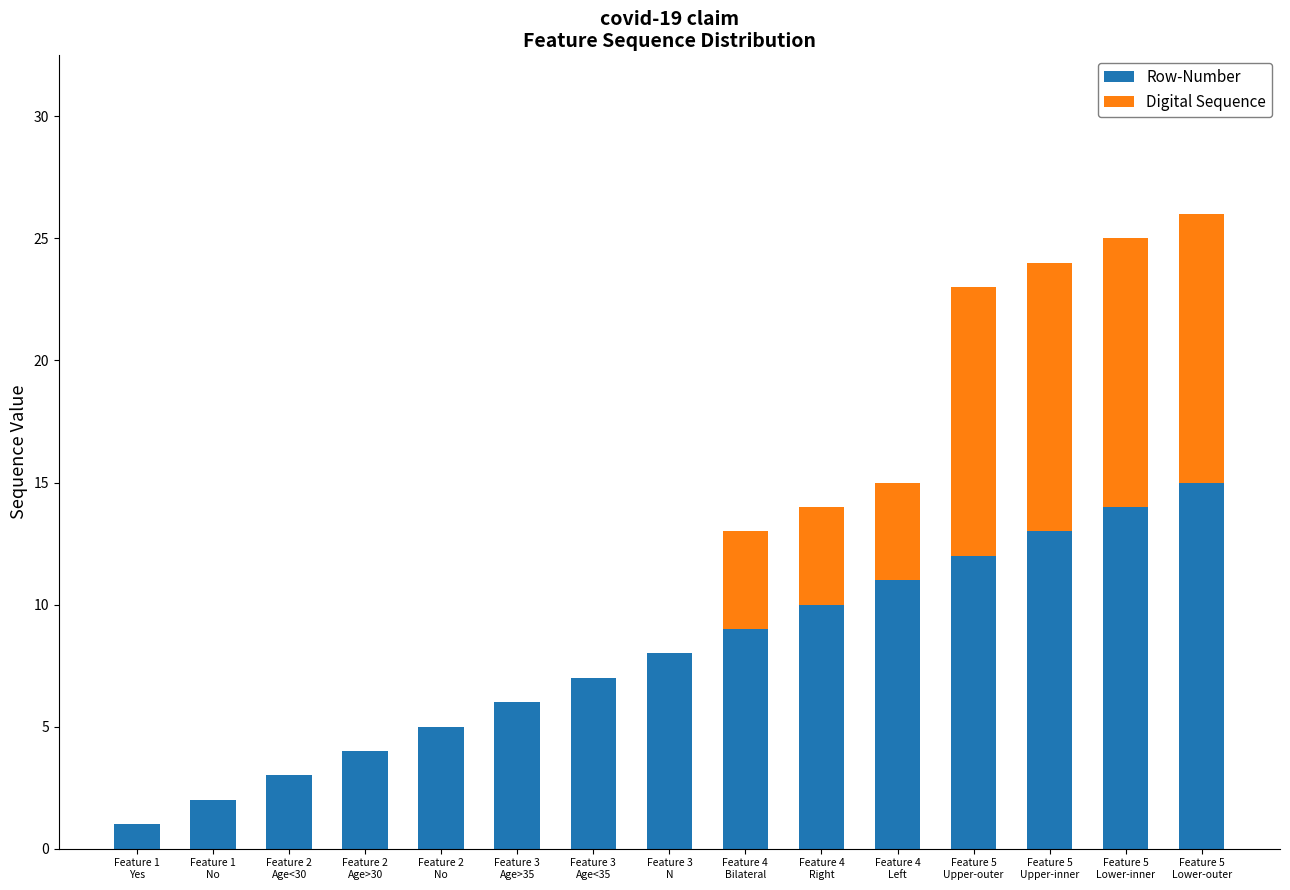

What is the maximum value for Row-Number?

15